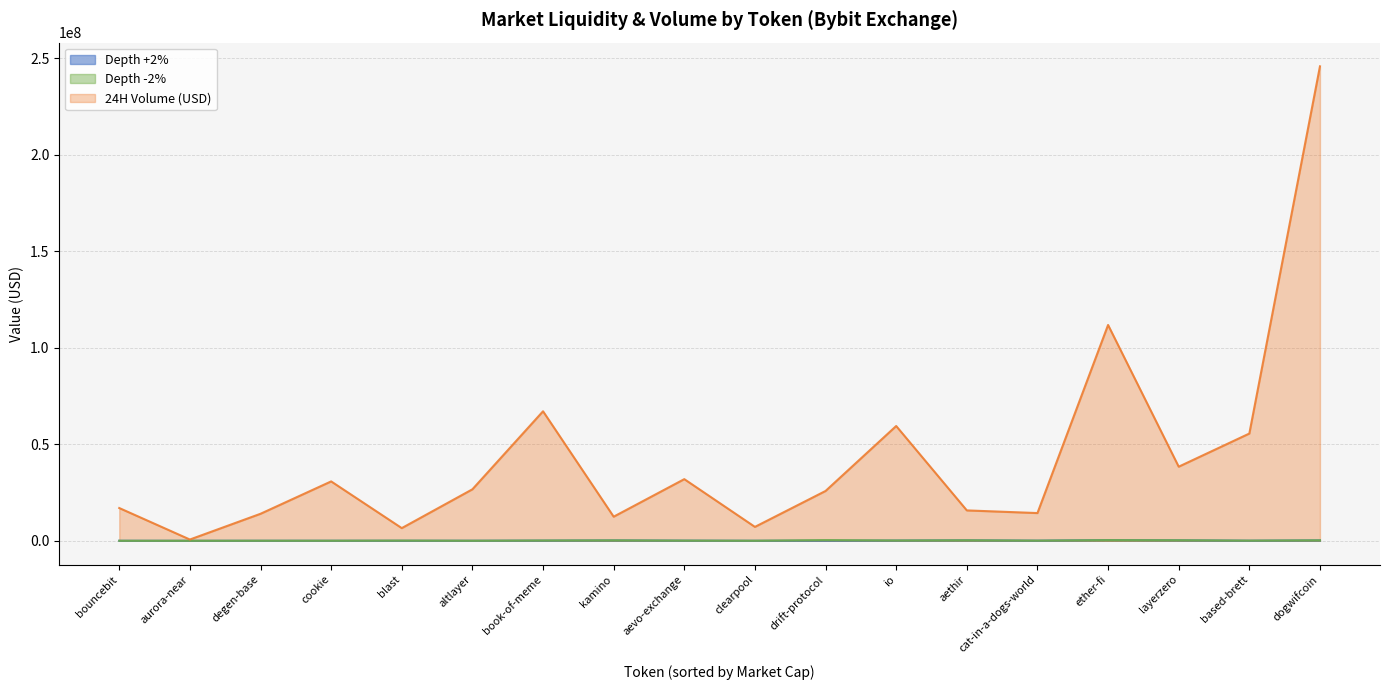

Which category has the lowest value in the Depth -2% series?

aurora-near